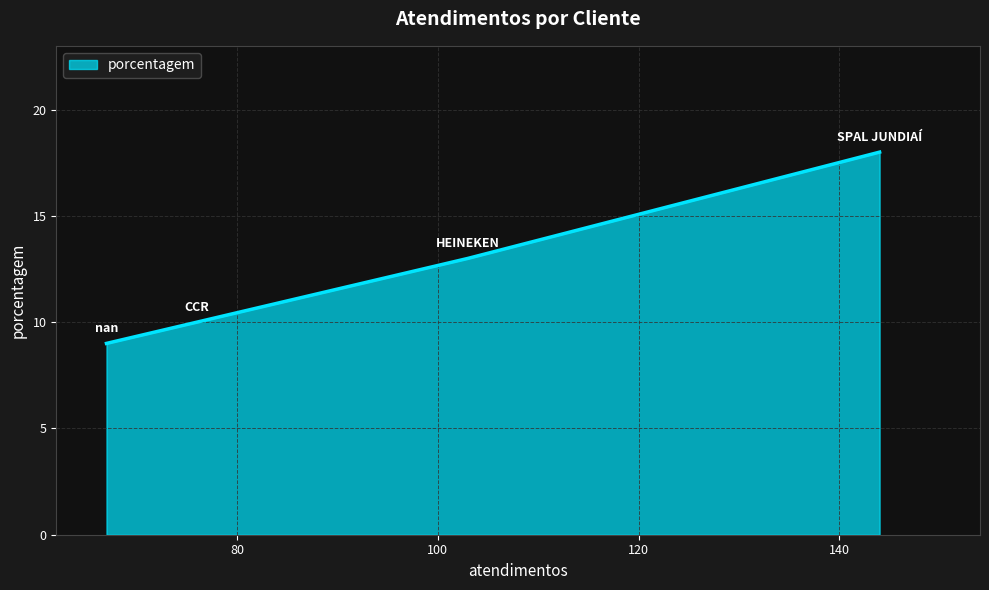

True or false: there are more than 2 points higher than both neighbors.

False